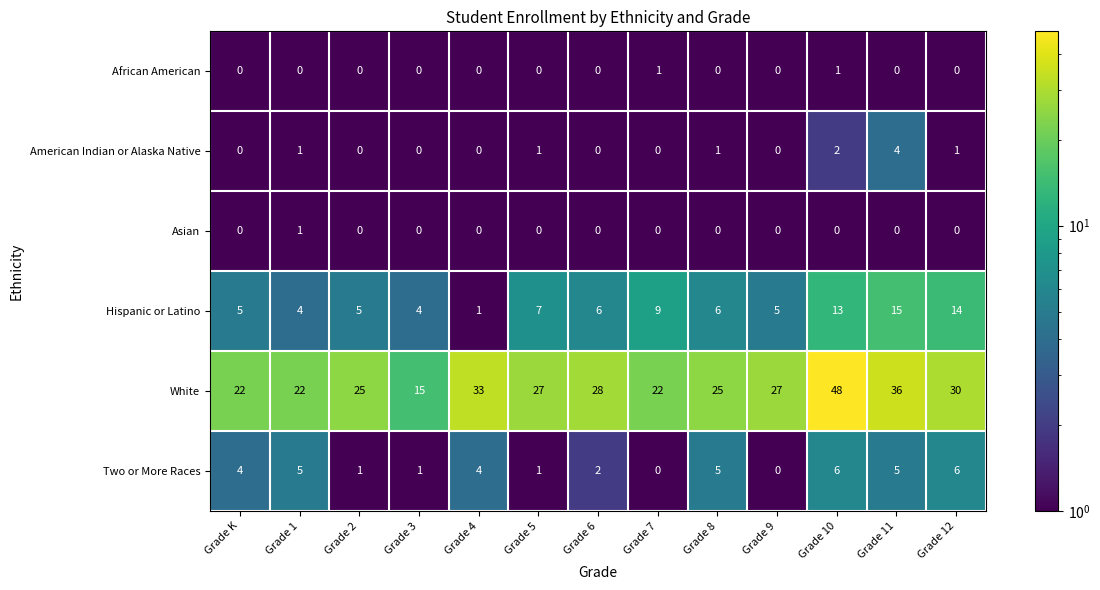

Which series has the largest range (max minus min)?

White